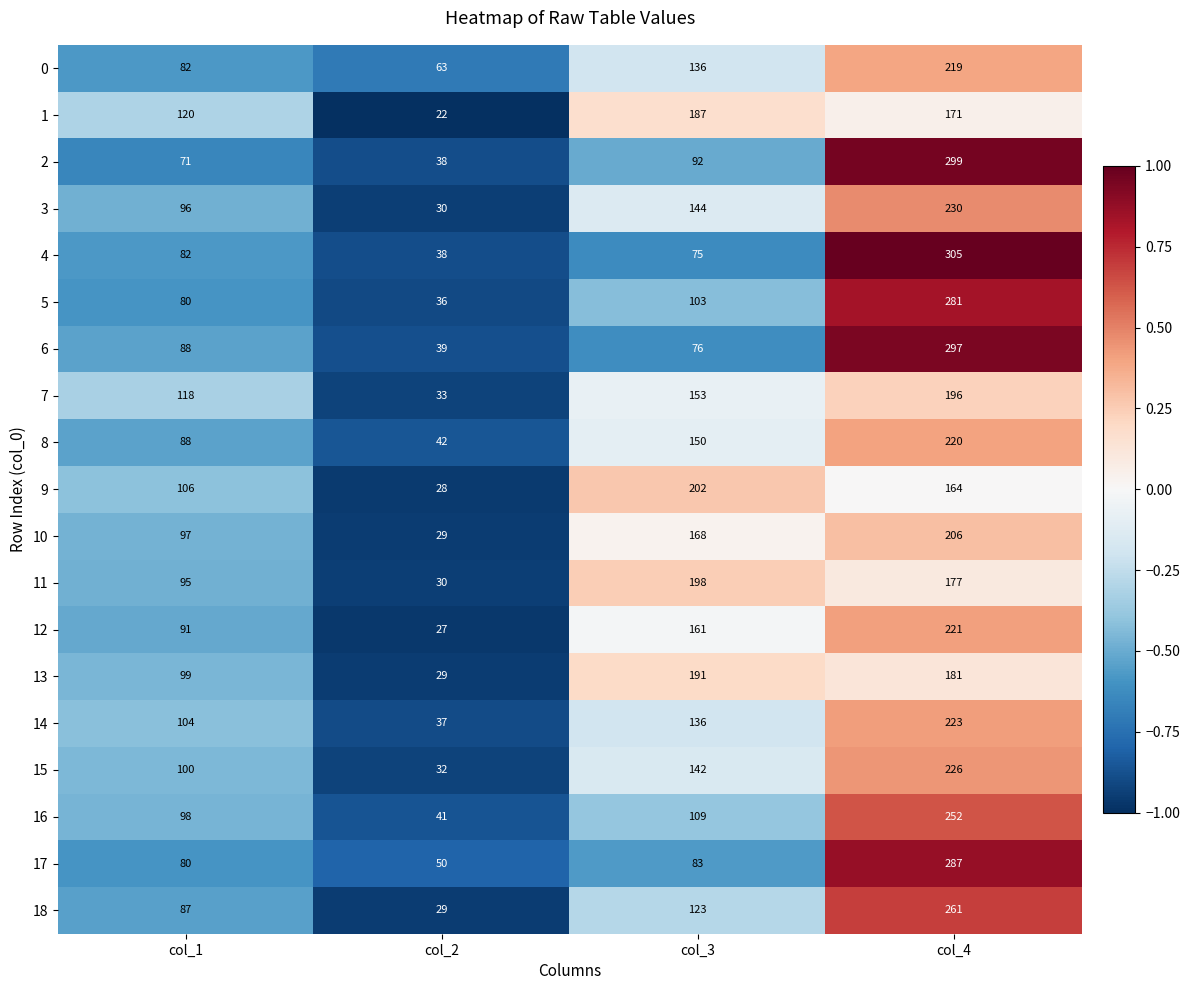

Rank the categories by 10 value from lowest to highest.

col_2, col_1, col_3, col_4